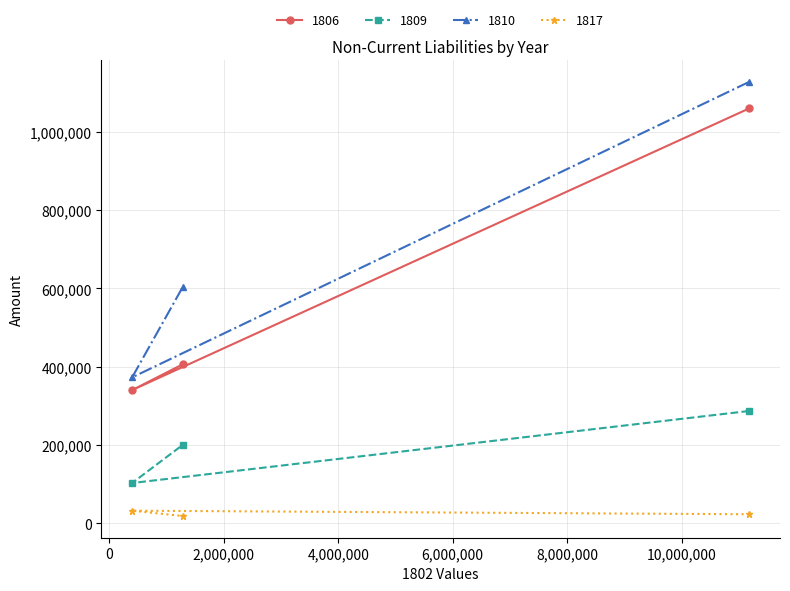

At 其他非流動負債, list the series in order from largest to smallest.

1810, 1806, 1809, 1817